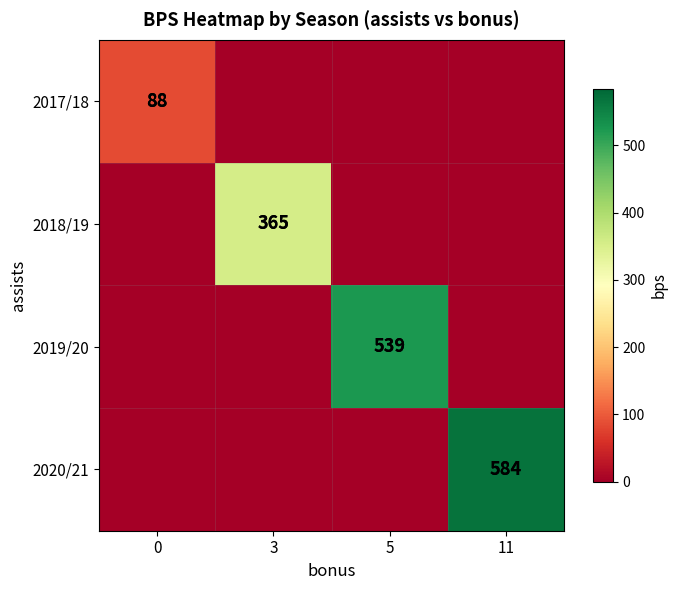

At how many categories does at least one series exceed 259?

3